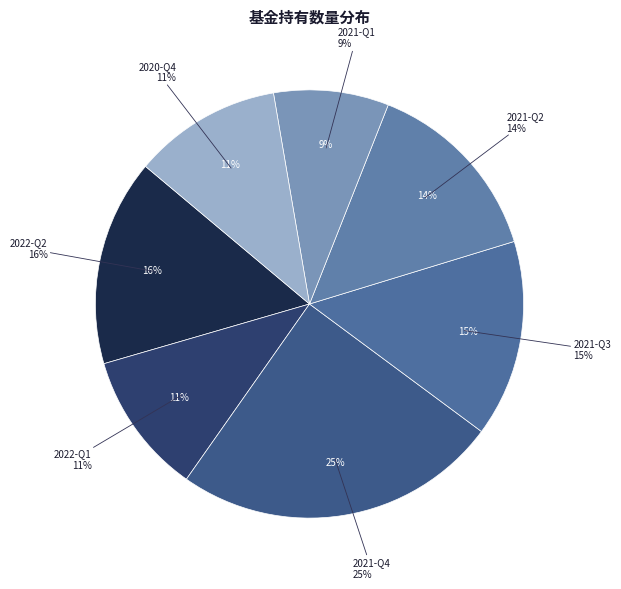

Rank the categories by value from highest to lowest.

2021-Q4, 2022-Q2, 2021-Q3, 2021-Q2, 2020-Q4, 2022-Q1, 2021-Q1